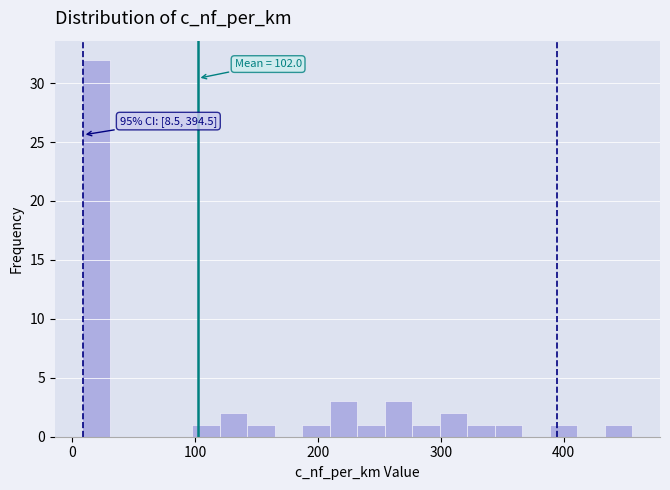

Read against the x-axis, roughly where is the centre of the tallest bar?

20